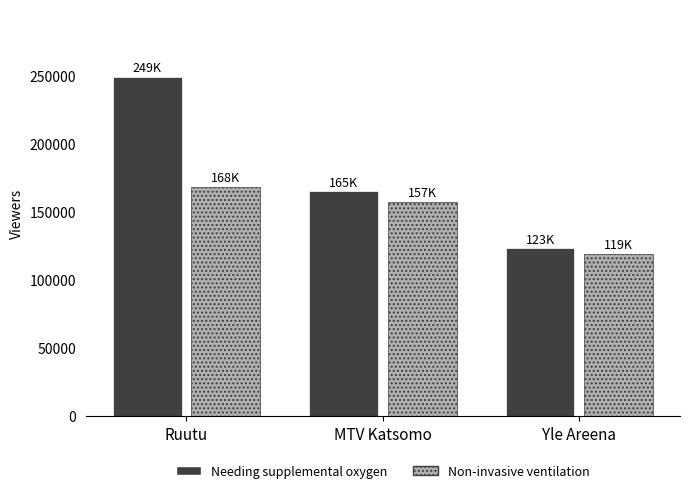

At MTV Katsomo, list the series in order from largest to smallest.

Needing supplemental oxygen, Non-invasive ventilation